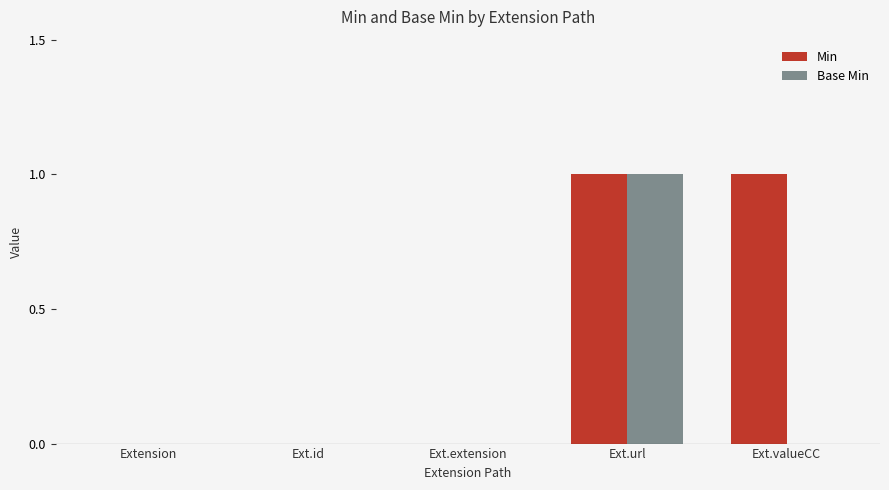

Reading right to left, transcribe all the data shown in this chart.

Min: 1	1	0	0	0
Base Min: 0	1	0	0	0